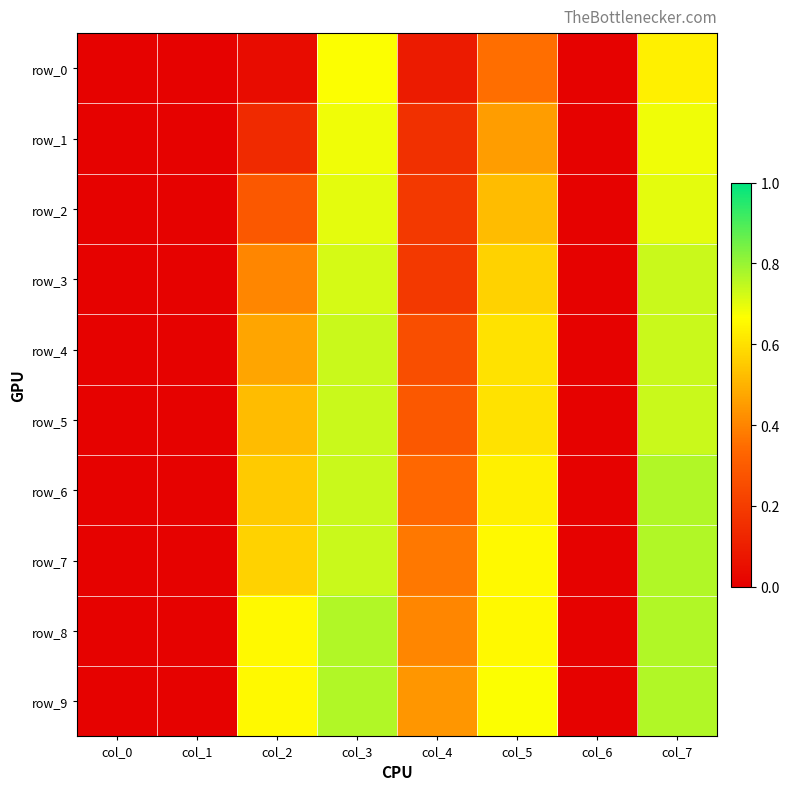

Reading right to left, extract all data points from this chart.

row_0: col_7=0.6	col_6=0.0	col_5=0.4	col_4=0.1	col_3=0.7	col_2=0.0	col_1=0.0	col_0=0.0
row_1: col_7=0.7	col_6=0.0	col_5=0.5	col_4=0.2	col_3=0.7	col_2=0.1	col_1=0.0	col_0=0.0
row_2: col_7=0.7	col_6=0.0	col_5=0.5	col_4=0.2	col_3=0.7	col_2=0.3	col_1=0.0	col_0=0.0
row_3: col_7=0.7	col_6=0.0	col_5=0.6	col_4=0.2	col_3=0.7	col_2=0.4	col_1=0.0	col_0=0.0
row_4: col_7=0.7	col_6=0.0	col_5=0.6	col_4=0.3	col_3=0.7	col_2=0.5	col_1=0.0	col_0=0.0
row_5: col_7=0.7	col_6=0.0	col_5=0.6	col_4=0.3	col_3=0.7	col_2=0.5	col_1=0.0	col_0=0.0
row_6: col_7=0.8	col_6=0.0	col_5=0.6	col_4=0.3	col_3=0.7	col_2=0.6	col_1=0.0	col_0=0.0
row_7: col_7=0.8	col_6=0.0	col_5=0.7	col_4=0.4	col_3=0.7	col_2=0.6	col_1=0.0	col_0=0.0
row_8: col_7=0.8	col_6=0.0	col_5=0.7	col_4=0.4	col_3=0.8	col_2=0.7	col_1=0.0	col_0=0.0
row_9: col_7=0.8	col_6=0.0	col_5=0.7	col_4=0.4	col_3=0.8	col_2=0.7	col_1=0.0	col_0=0.0